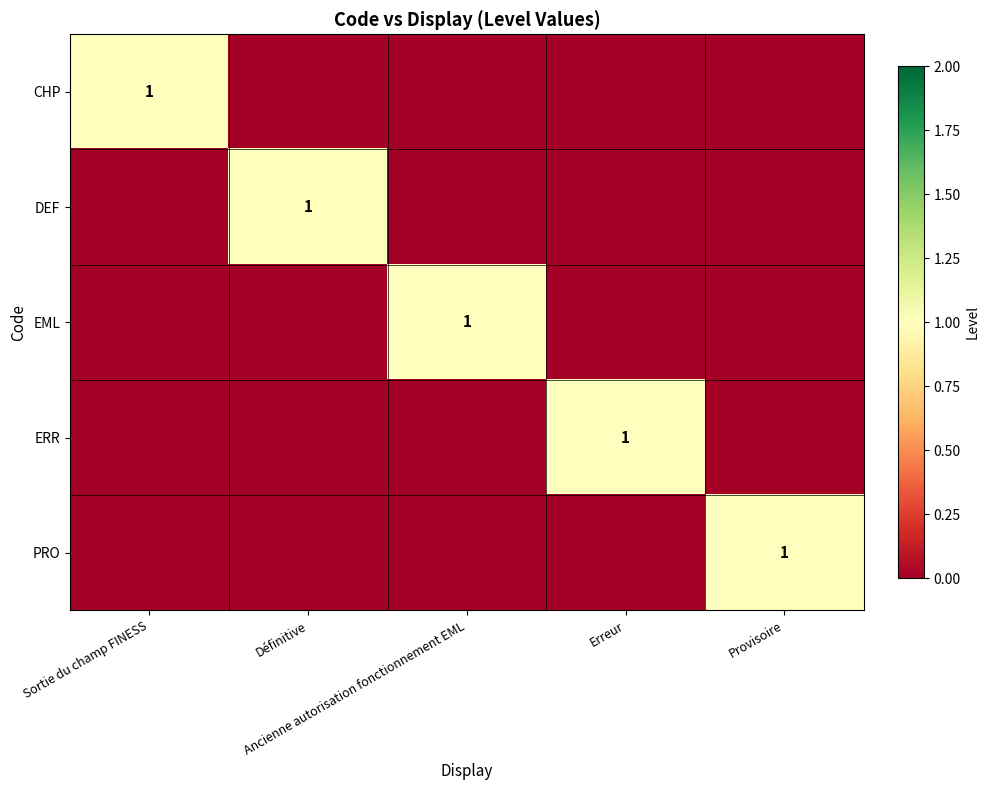

At which category is the sum across all series the highest?

Sortie du champ FINESS